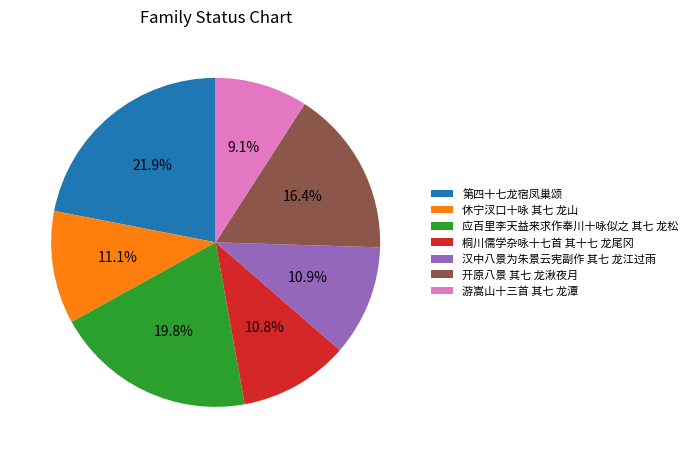

Does any single category account for the majority?

No